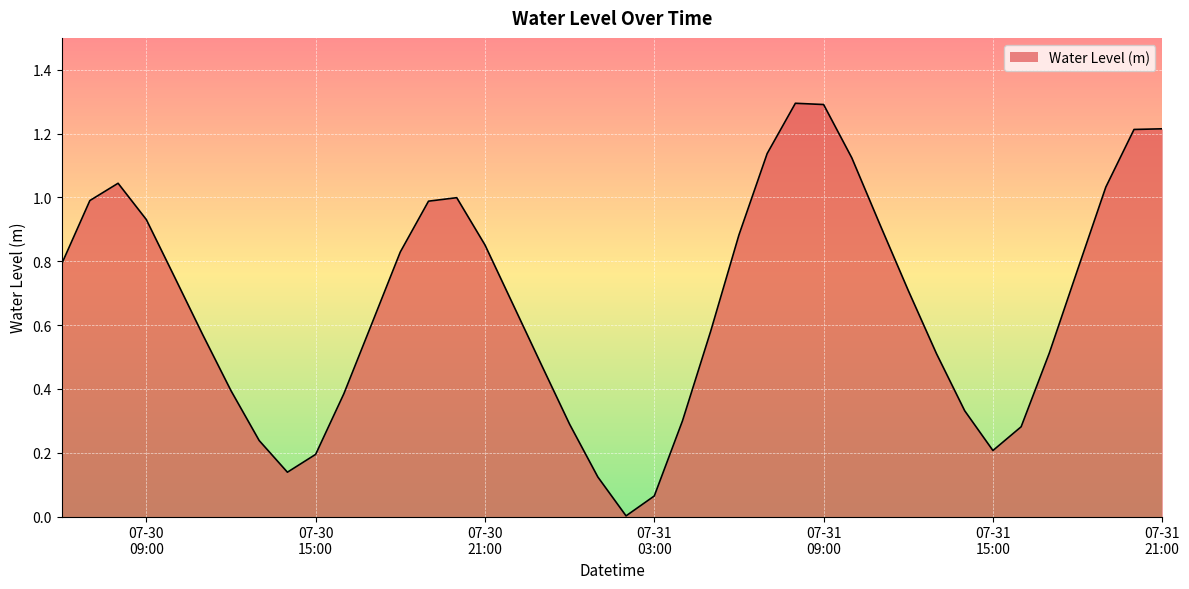

What is the difference between the maximum and minimum values?

1.3